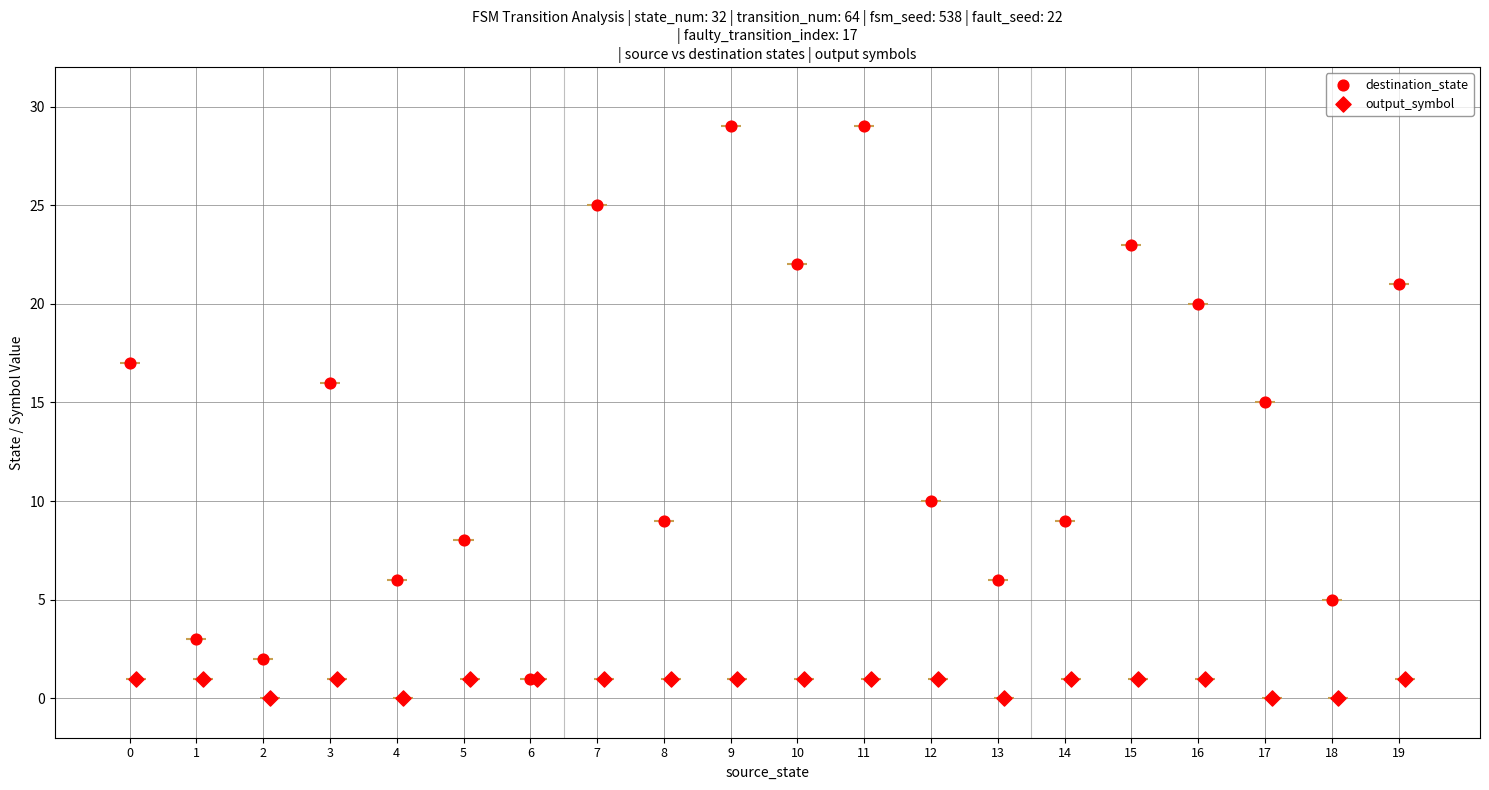

What is the total value across all series at 11?

30